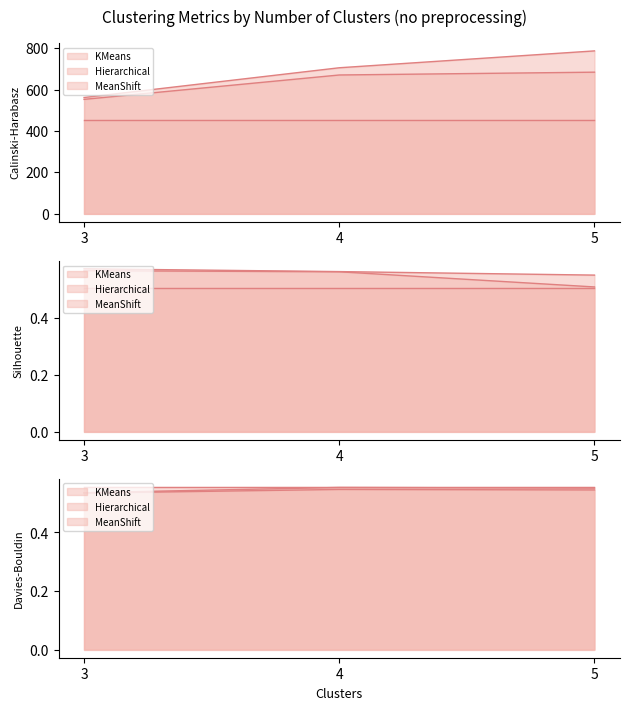

What is the total value across all series at 5?

1473.4